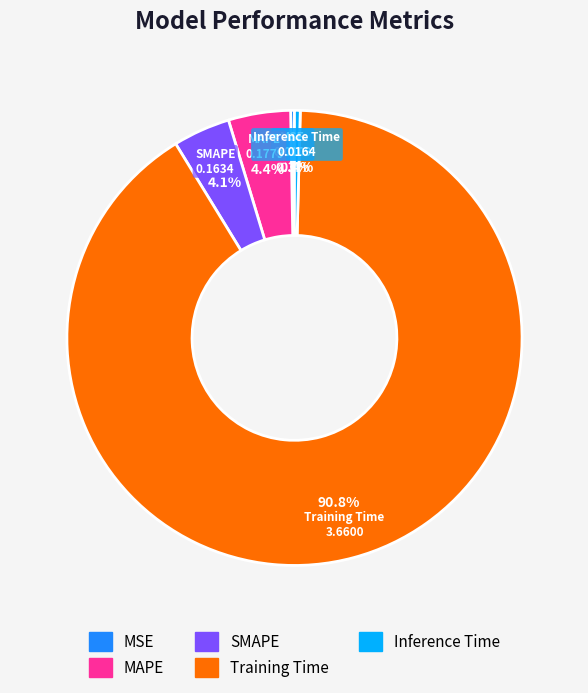

What is the largest slice in the pie chart?

Training Time